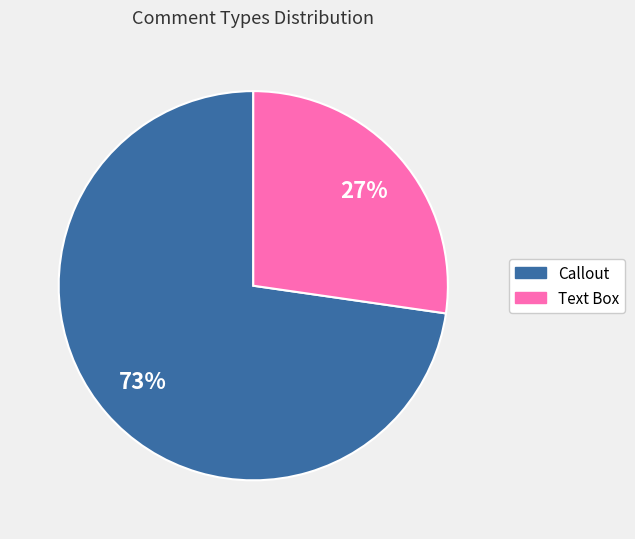

Is the sum of Text Box and Callout greater than half?

Yes